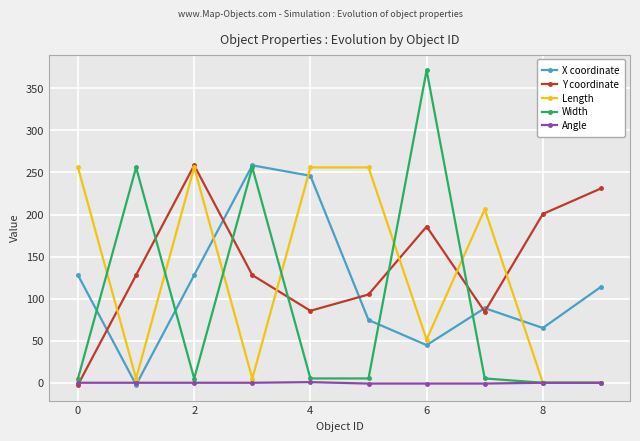

How many negative values does the X coordinate series have?

1